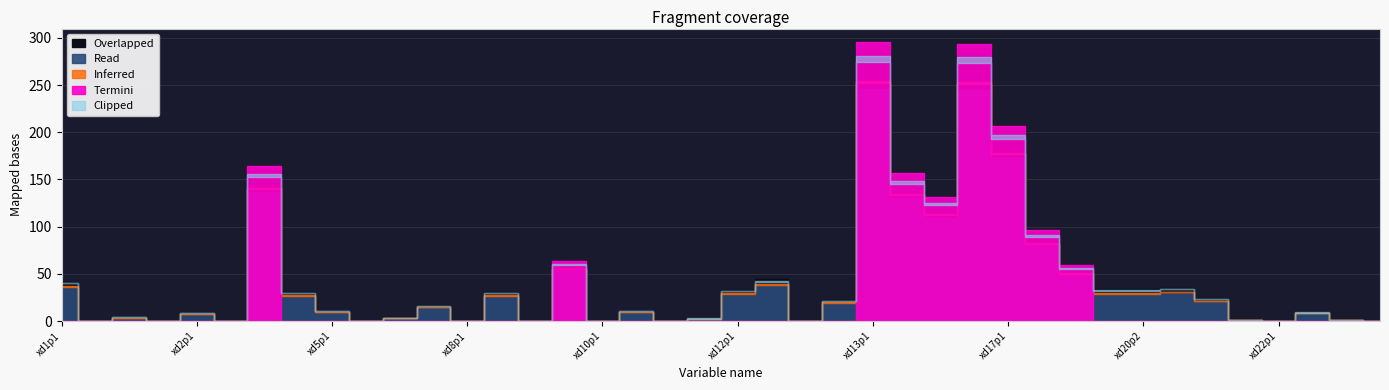

What is the approximate value at xd13p1?

289.3